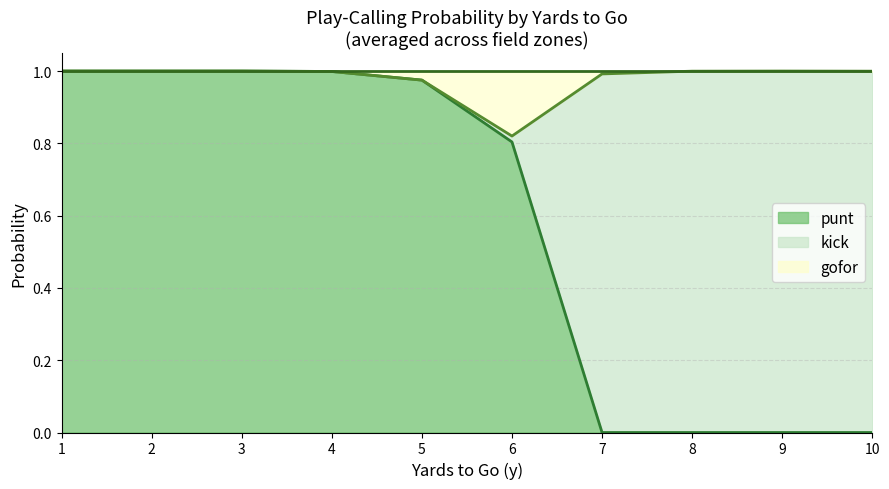

What is the total value across all series at 7?

1.0